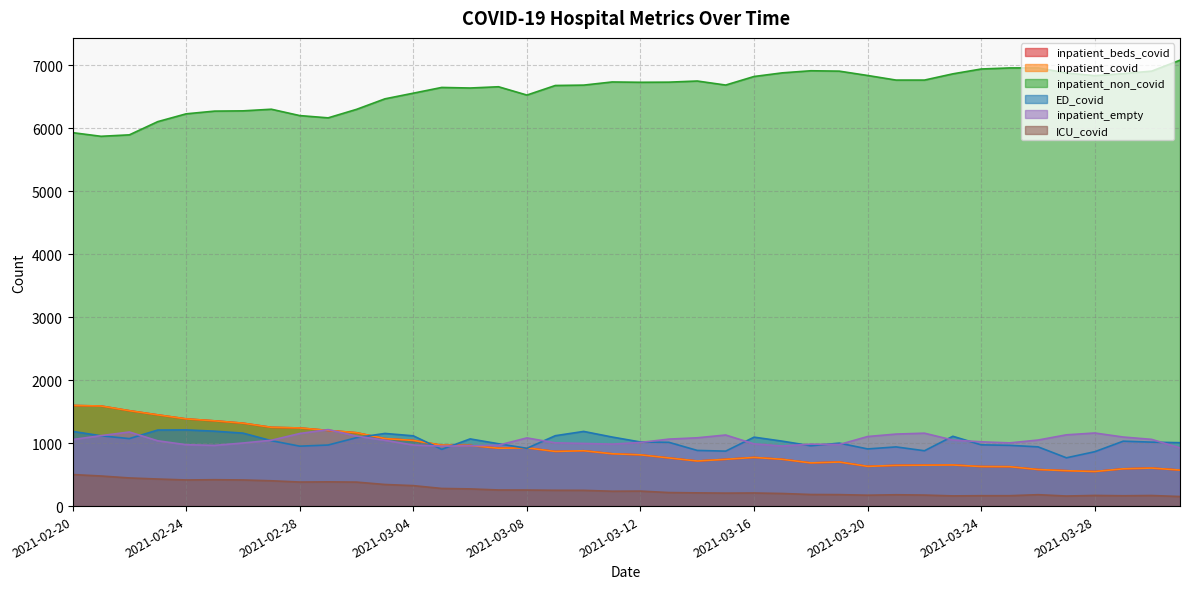

What is the difference between the inpatient_empty values at 2021-03-03 and 2021-03-31?

15